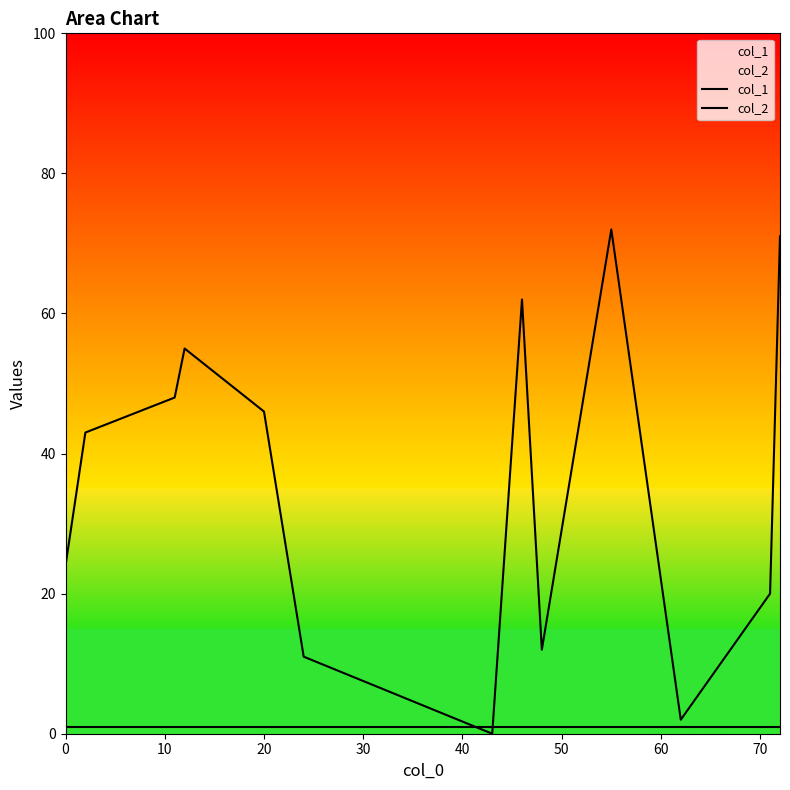

How many distinct data groups are displayed?

2